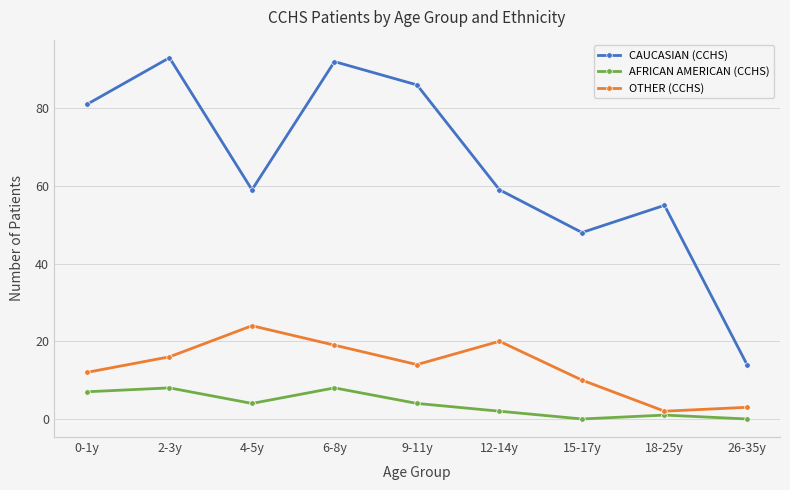

At how many categories does at least one series exceed 42?

8